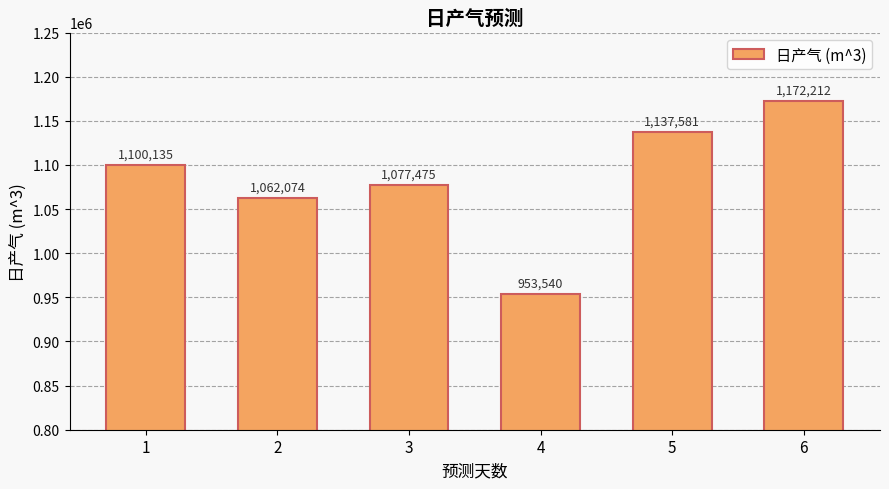

List the labels in order of value, largest first.

6, 5, 1, 3, 2, 4